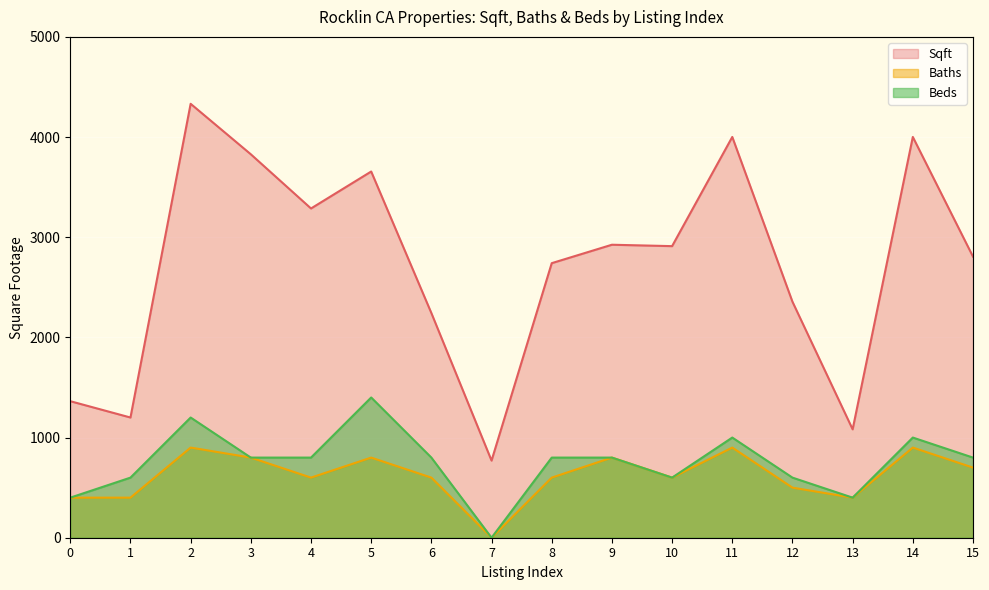

What is the lowest value of the Sqft series?

770